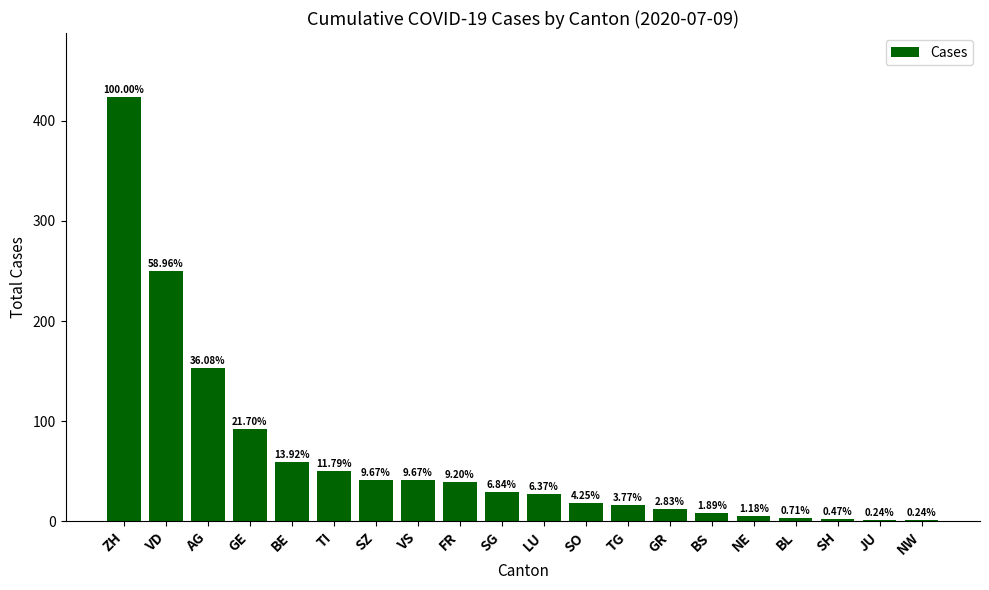

Are the bars horizontal?

No